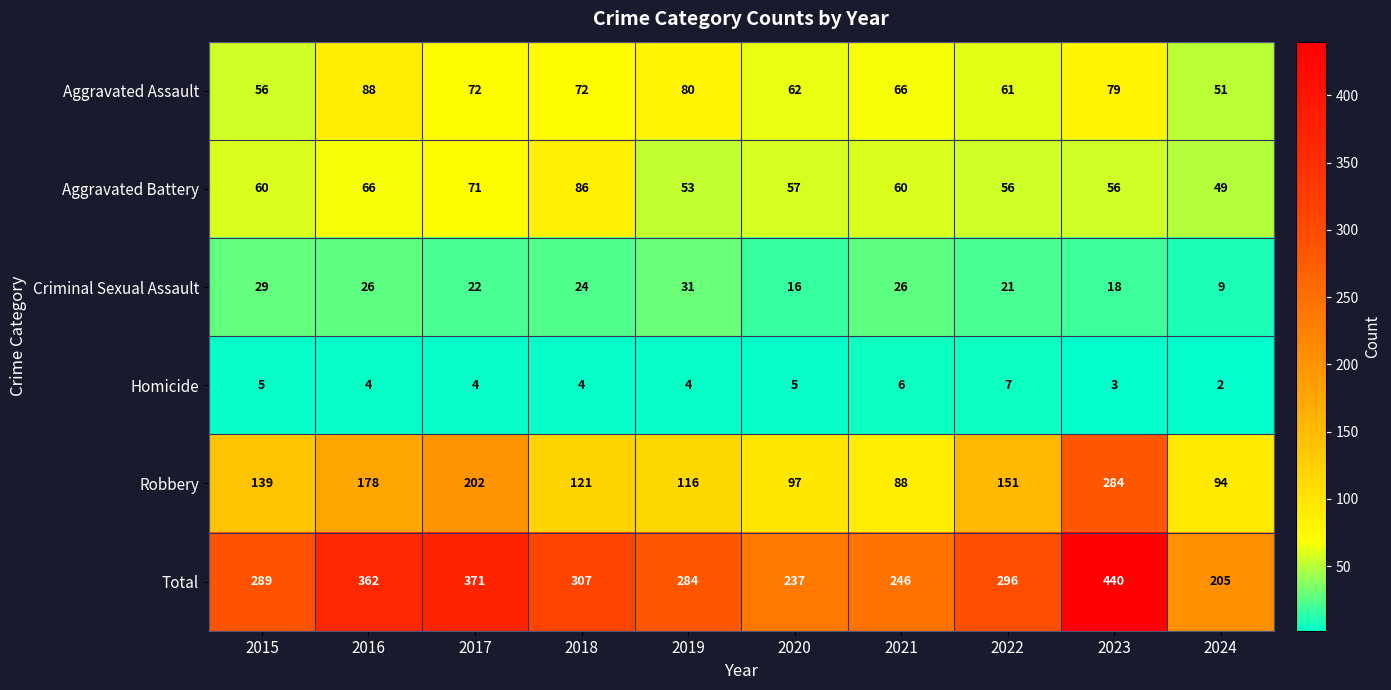

What is the difference between the maximum and second lowest values in the Aggravated Assault series?

32